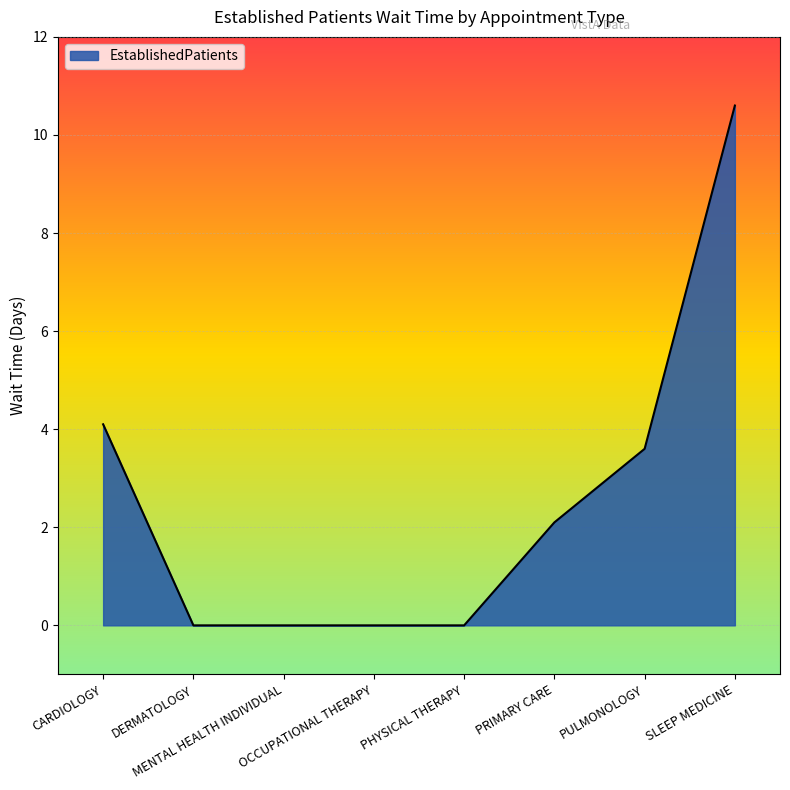

The chart shows a value of 3.8 at SLEEP MEDICINE. True or false?

False